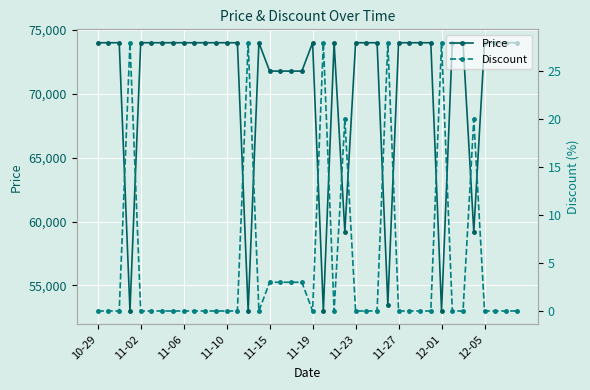

Reading left to right, list all the values displayed in this chart.

Price: 74000	74000	74000	53000	74000	74000	74000	74000	74000	74000	74000	74000	74000	74000	53000	74000	71780	71780	71780	71780	74000	53000	74000	59200	74000	74000	74000	53500	74000	74000	74000	74000	53000	74000	74000	59200	74000	74000	74000	74000
Discount: 0	0	0	28	0	0	0	0	0	0	0	0	0	0	28	0	3	3	3	3	0	28	0	20	0	0	0	28	0	0	0	0	28	0	0	20	0	0	0	0